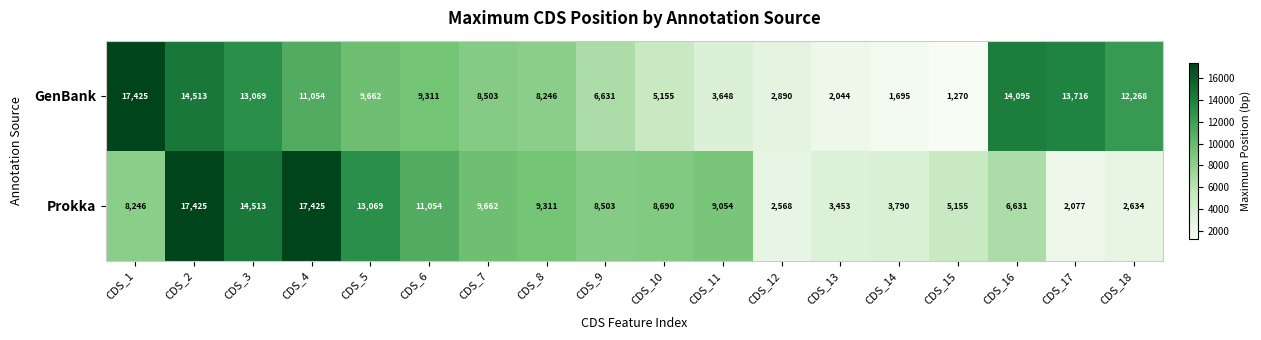

List the series in order of their overall mean, highest first.

GenBank, Prokka